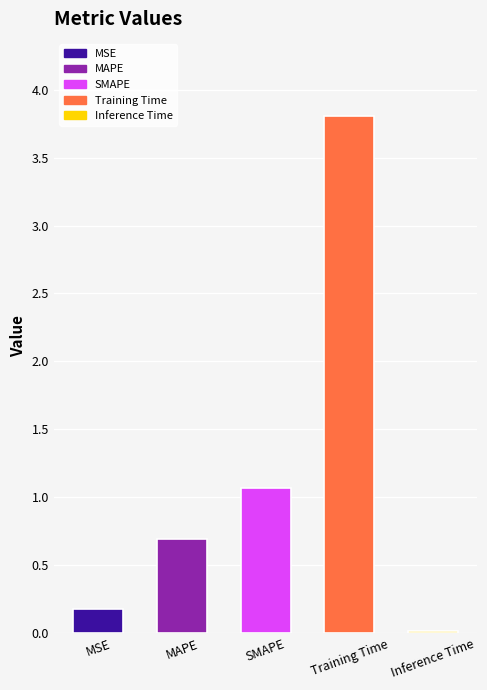

List the labels in order of value, smallest first.

Inference Time, MSE, MAPE, SMAPE, Training Time